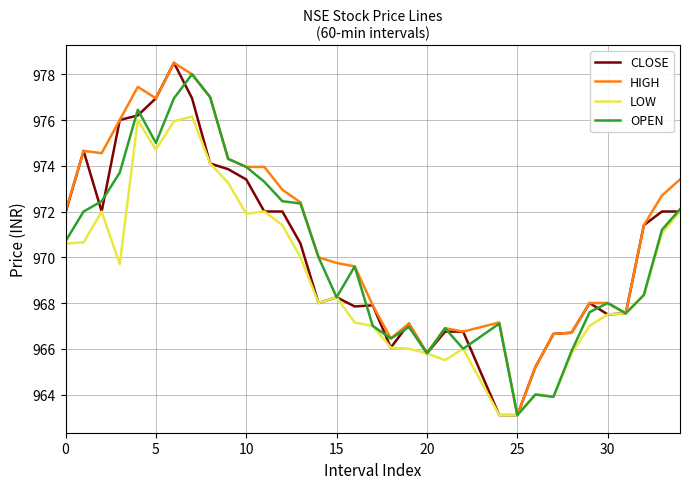

Which series has the largest total across all categories?

HIGH